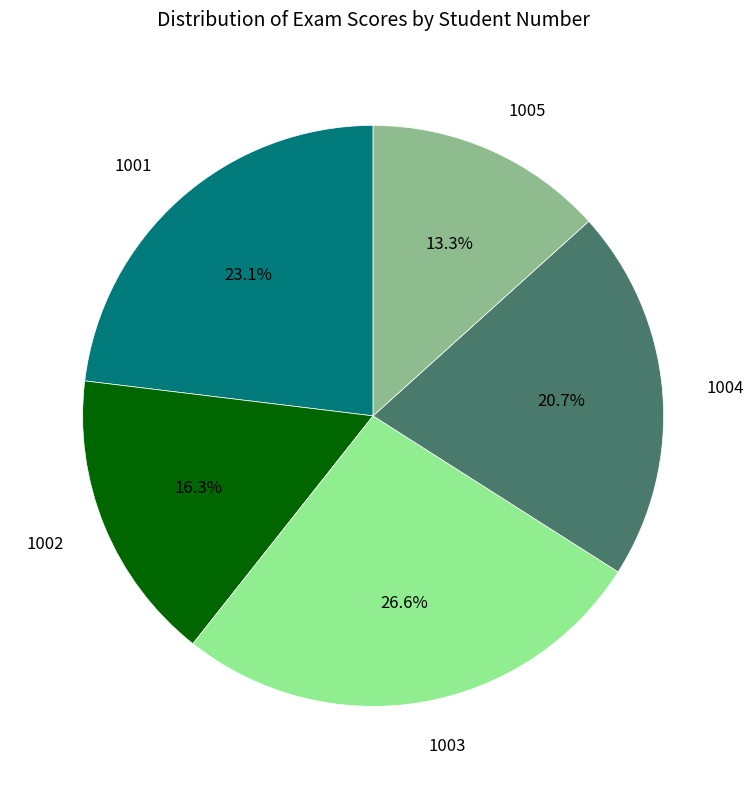

Rank the categories by value from highest to lowest.

1003, 1001, 1004, 1002, 1005